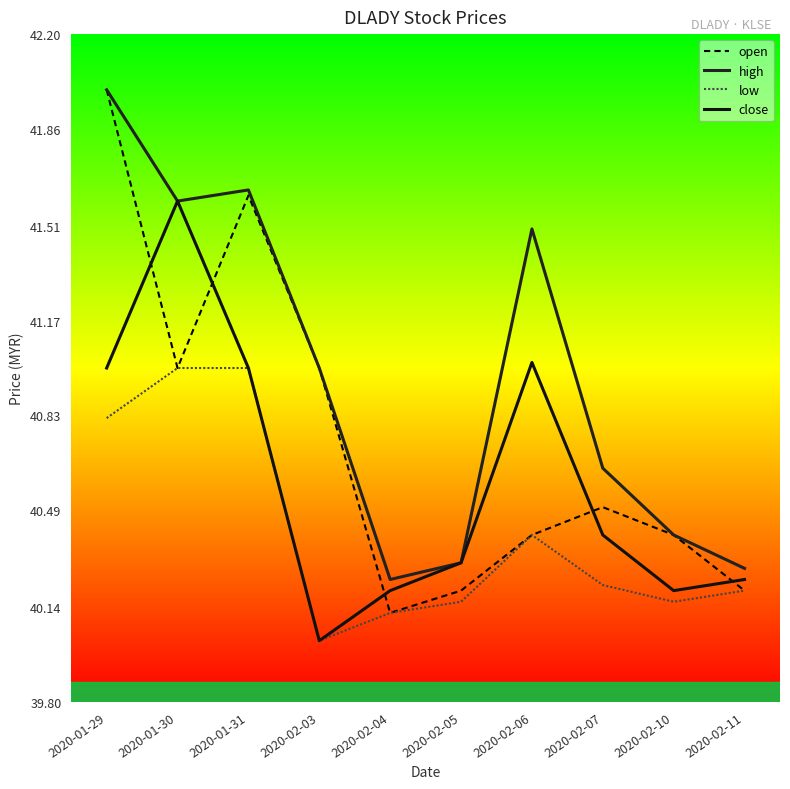

What is the sum of the high values at 2020-02-11 and 2020-02-06?

81.8